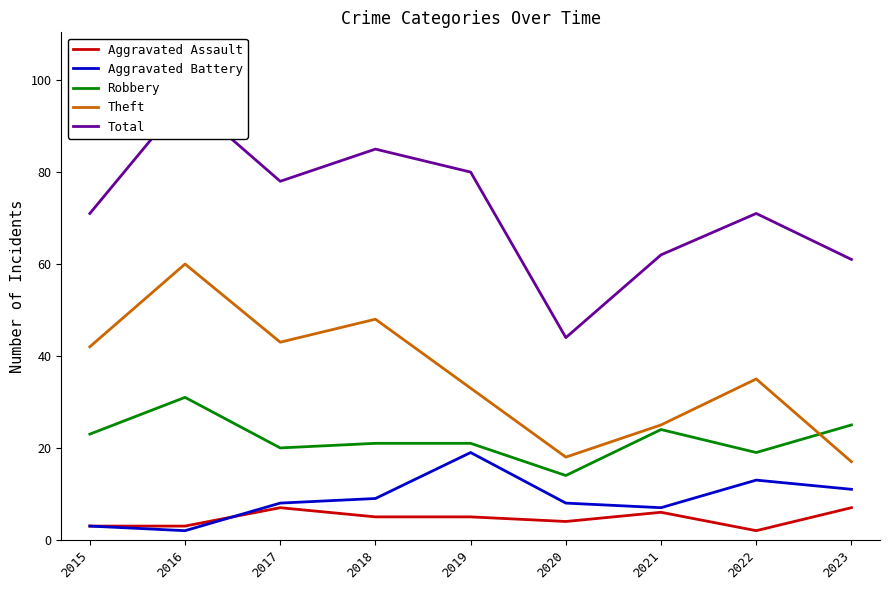

Is it true that Theft equals 18 at 2020?

True